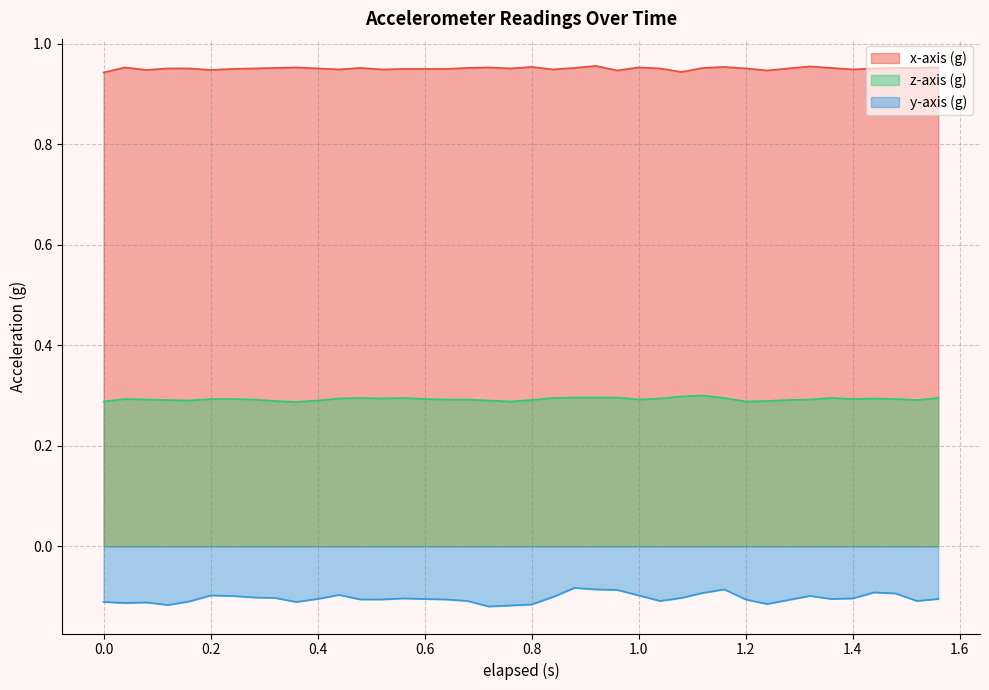

Reading right to left, transcribe all the data shown in this chart.

x-axis (g): 1.0	1.0	1.0	1.0	0.9	1.0	1.0	1.0	0.9	1.0	1.0	1.0	0.9	1.0	1.0	0.9	1.0	1.0	0.9	1.0	1.0	1.0	1.0	0.9	0.9	0.9	0.9	1.0	0.9	1.0	1.0	1.0	1.0	0.9	0.9	1.0	1.0	0.9	1.0	0.9
y-axis (g): -0.1	-0.1	-0.1	-0.1	-0.1	-0.1	-0.1	-0.1	-0.1	-0.1	-0.1	-0.1	-0.1	-0.1	-0.1	-0.1	-0.1	-0.1	-0.1	-0.1	-0.1	-0.1	-0.1	-0.1	-0.1	-0.1	-0.1	-0.1	-0.1	-0.1	-0.1	-0.1	-0.1	-0.1	-0.1	-0.1	-0.1	-0.1	-0.1	-0.1
z-axis (g): 0.3	0.3	0.3	0.3	0.3	0.3	0.3	0.3	0.3	0.3	0.3	0.3	0.3	0.3	0.3	0.3	0.3	0.3	0.3	0.3	0.3	0.3	0.3	0.3	0.3	0.3	0.3	0.3	0.3	0.3	0.3	0.3	0.3	0.3	0.3	0.3	0.3	0.3	0.3	0.3